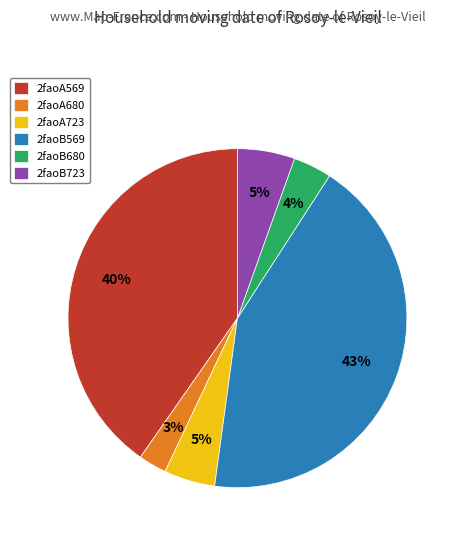

To the nearest percent, what is the difference between the 2faoB723 and 2faoA569 slice percentages?

35%